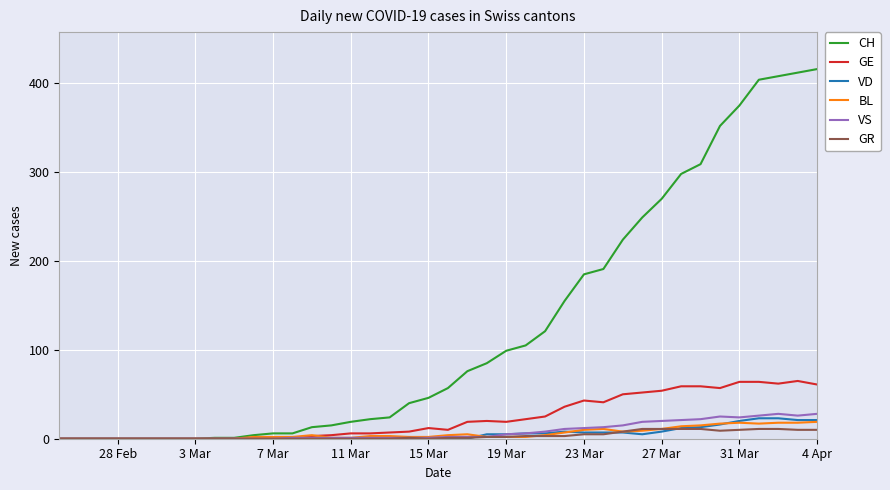

What is the greatest value displayed?

416